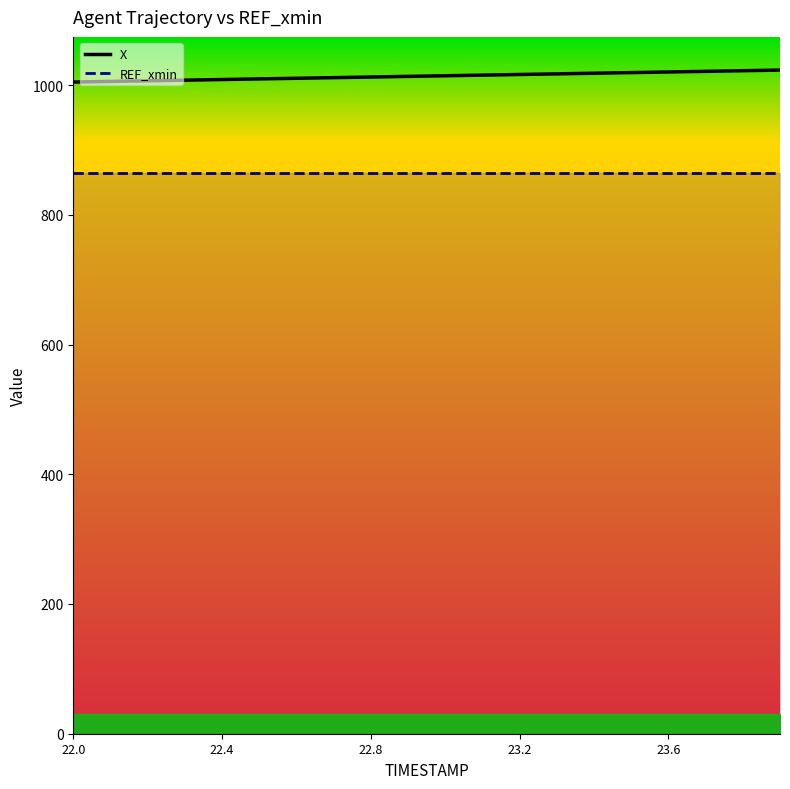

What is the minimum value for X?

1004.6